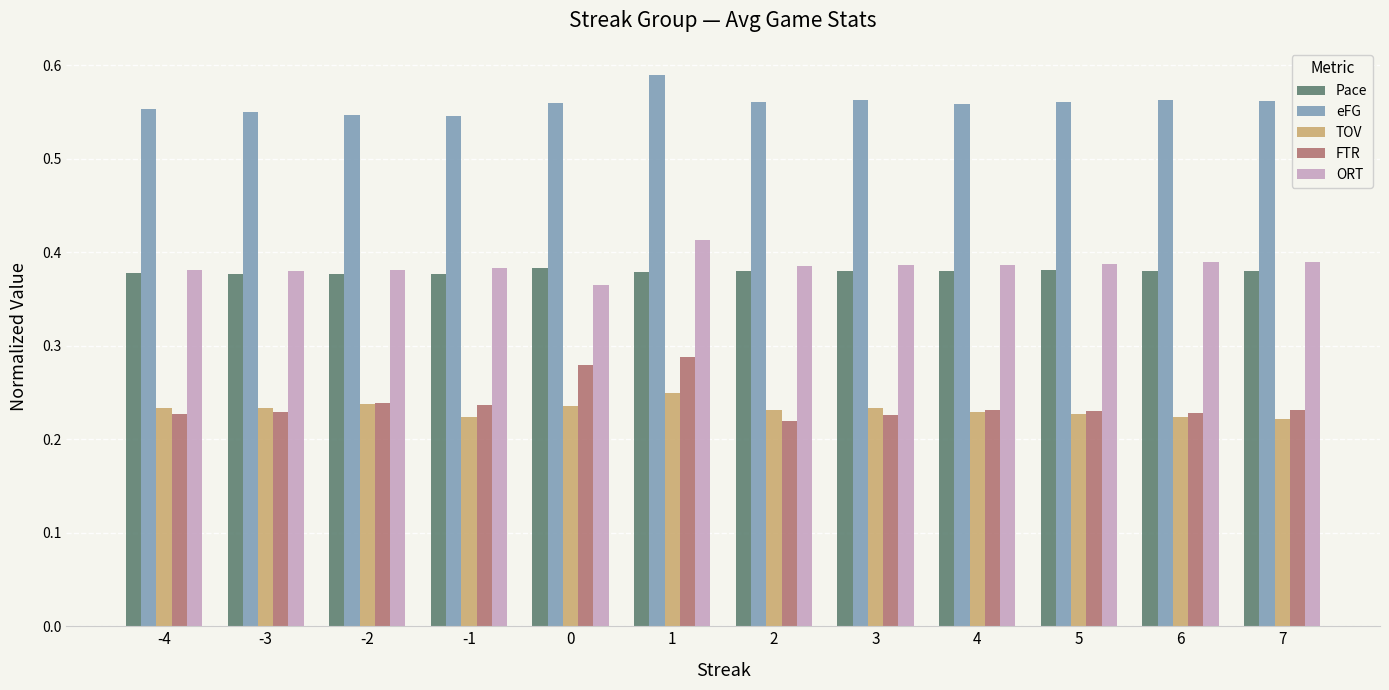

List the series in order of their peak value, highest first.

eFG, ORT, Pace, FTR, TOV